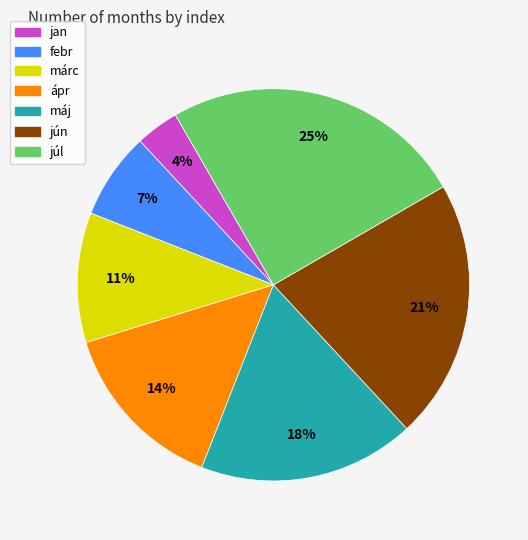

Which category has the smallest portion of the pie?

jan